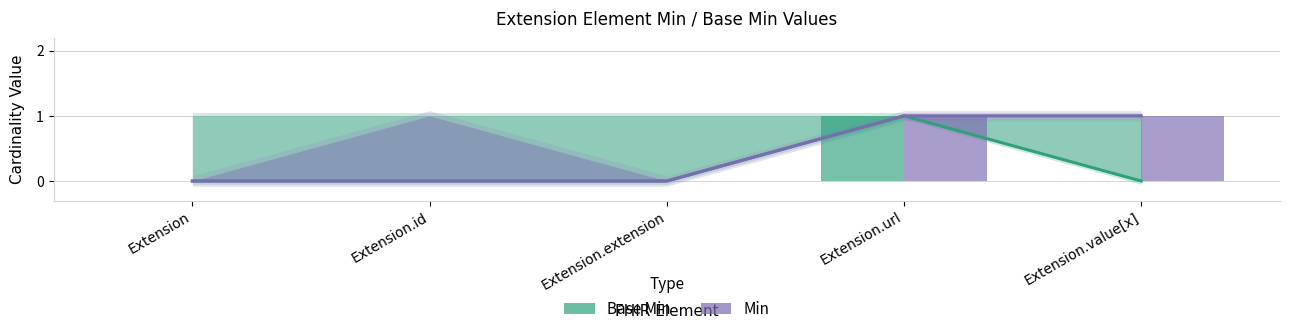

What is the label of the 4th bar from the right?

Extension.id